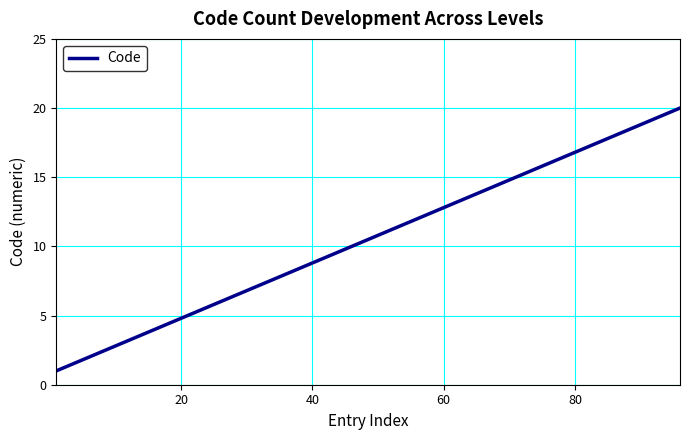

What is the maximum value shown in the chart?

20